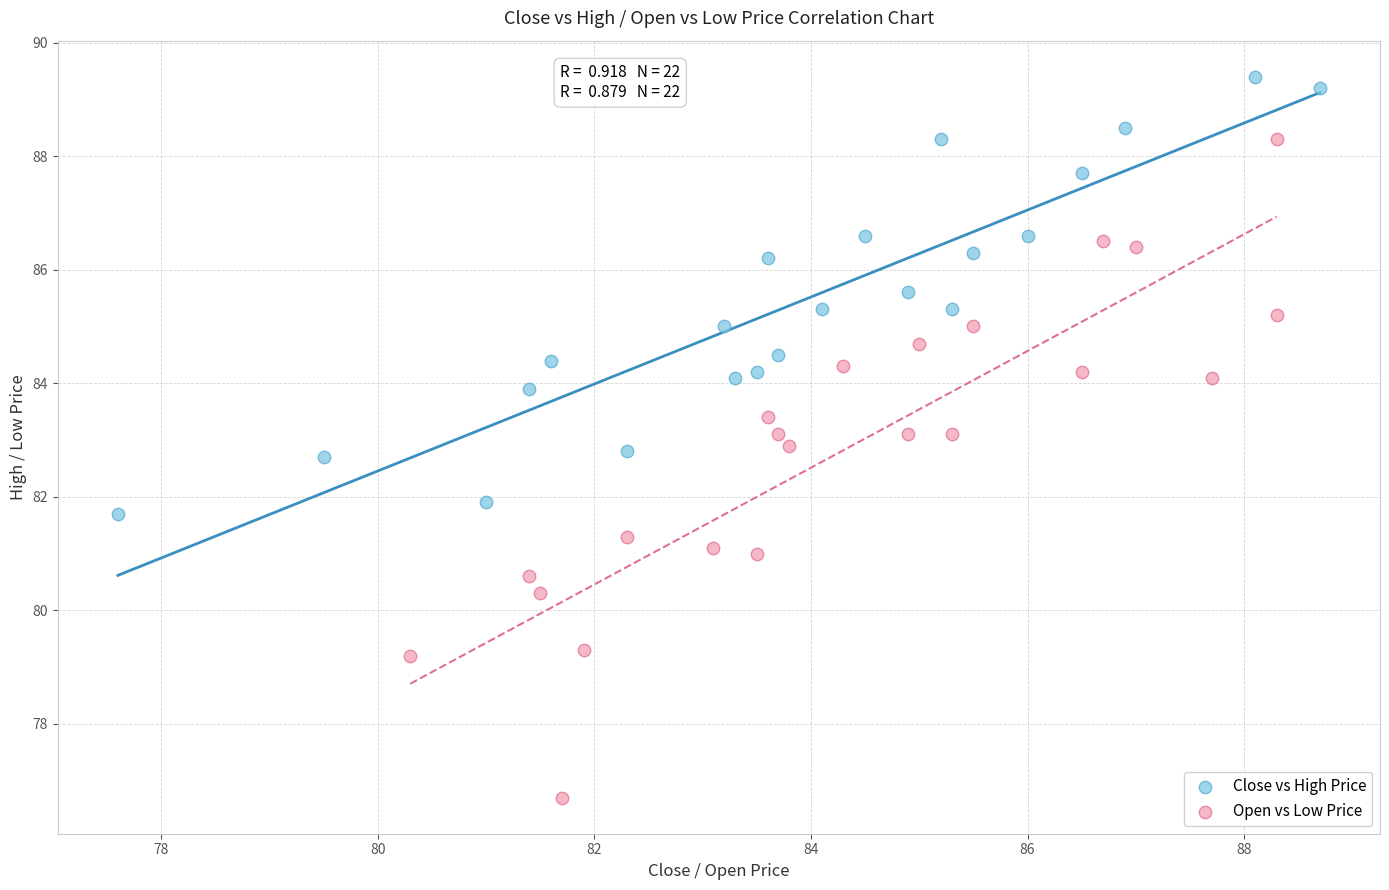

Which series has the widest spread of Y values?

Open vs Low Price